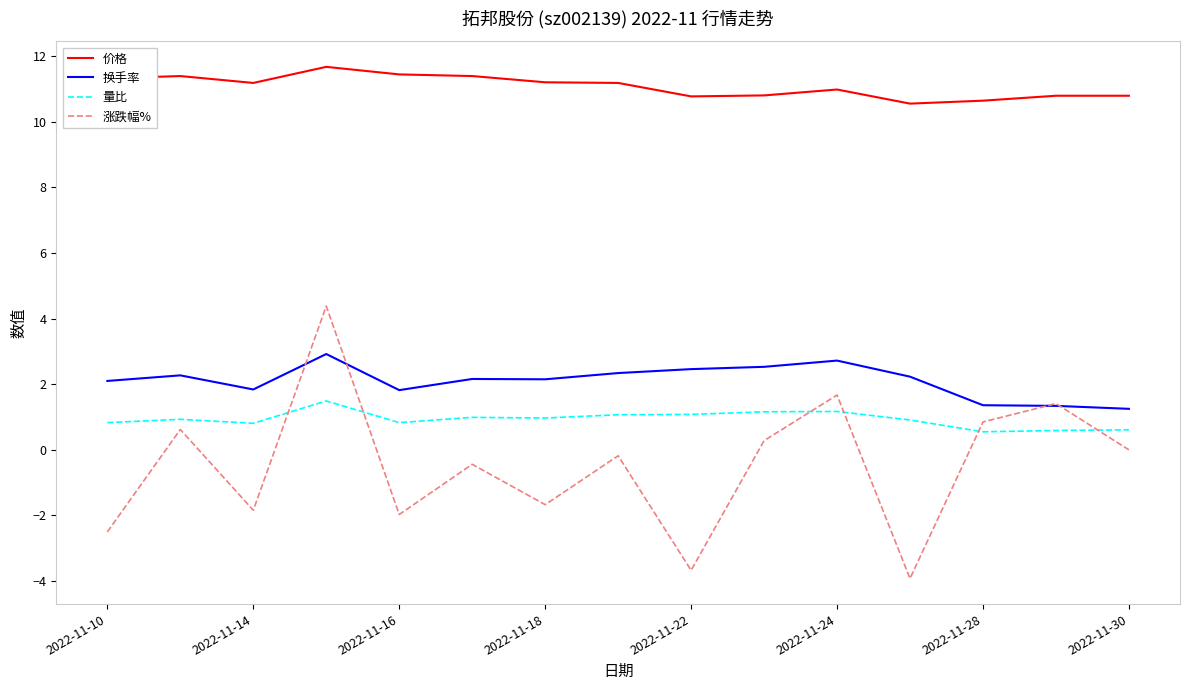

Which series has the largest total across all categories?

价格